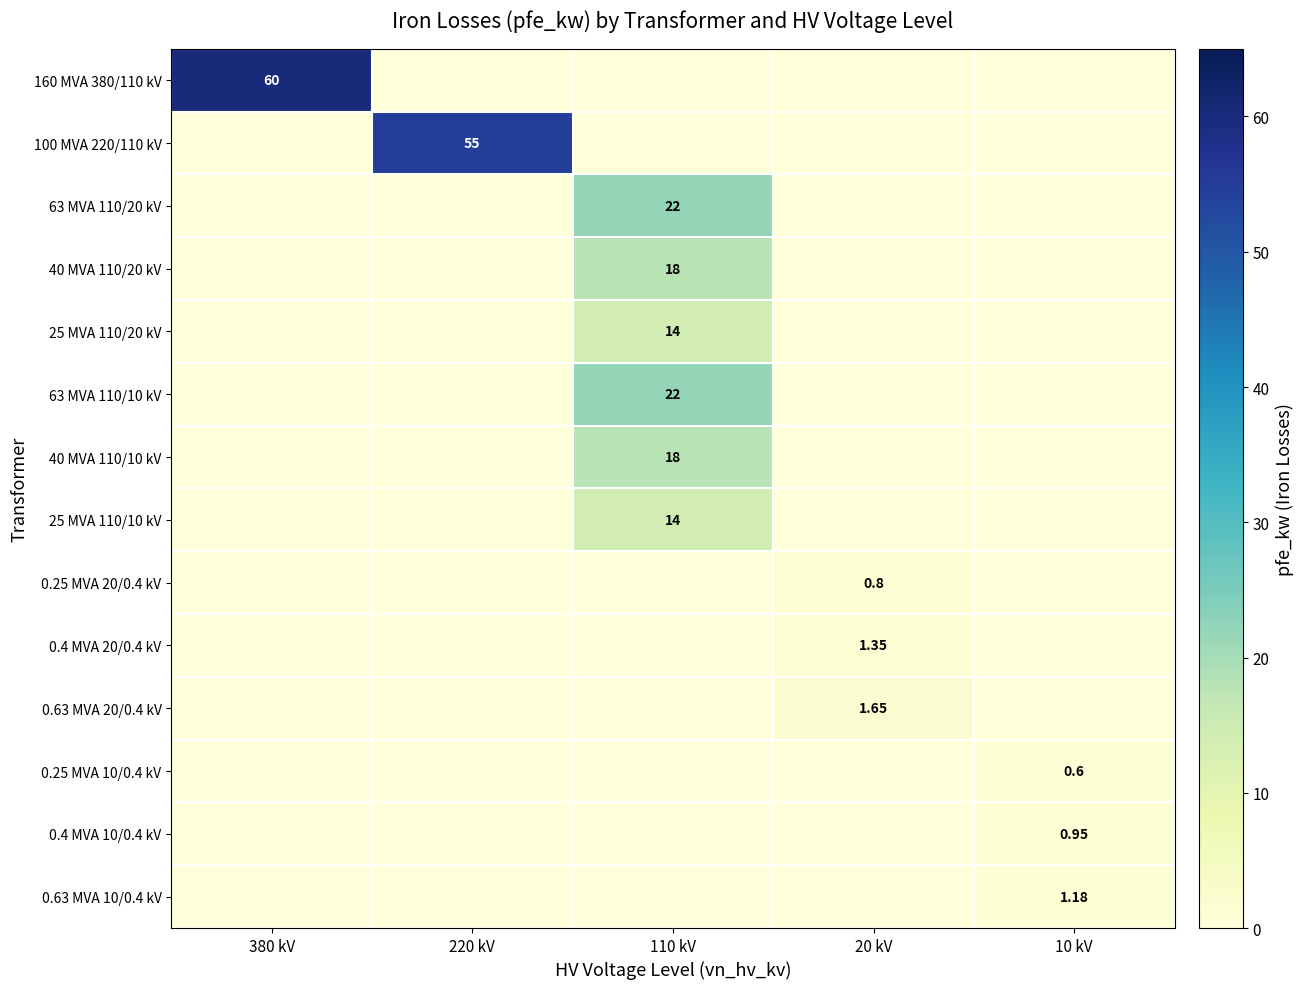

Between 380 kV and 20 kV, which is larger?

380 kV